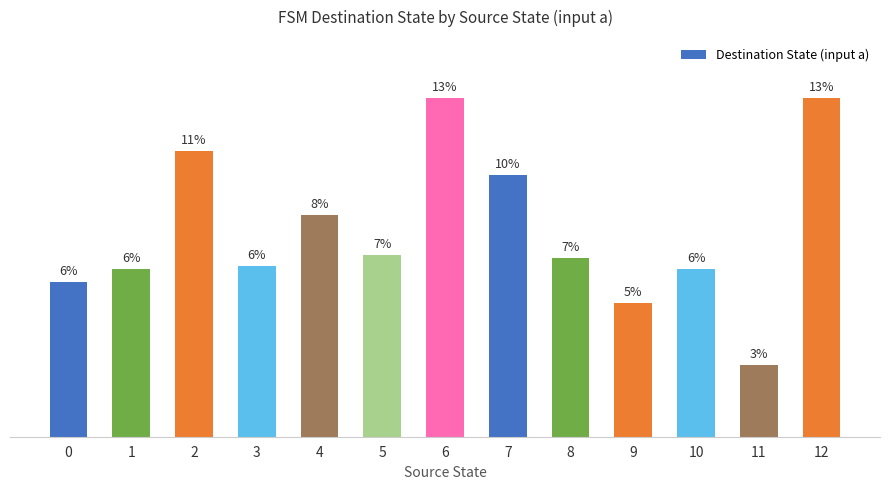

Does the chart contain any negative values?

No